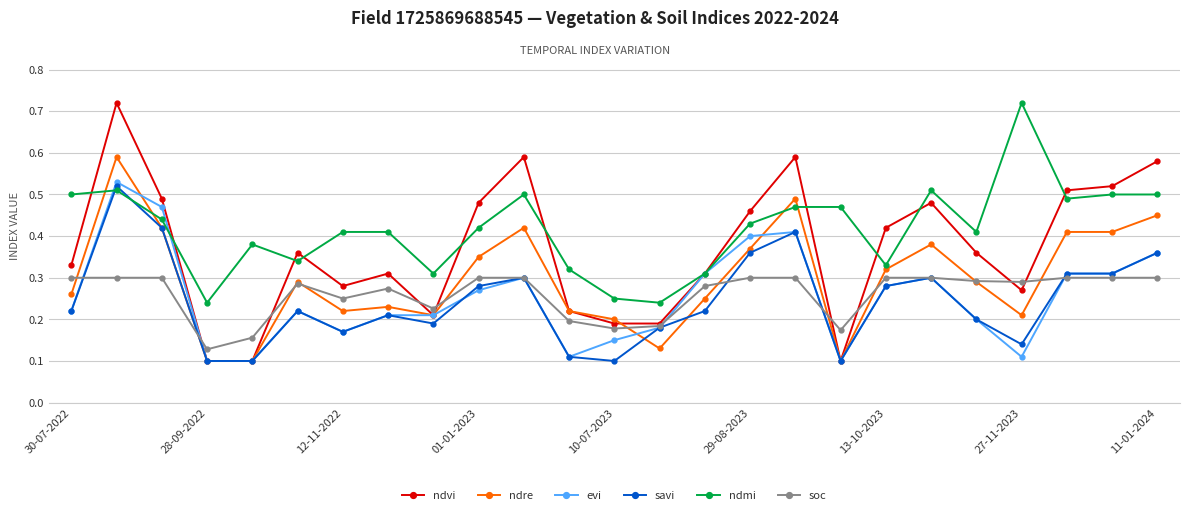

Which series has the largest range (max minus min)?

ndvi